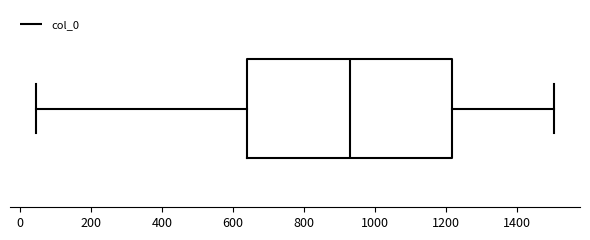

Where does the median line of the box sit on the x-axis? The values are not printed on the chart, so give them approximately, as read against the axis.

920